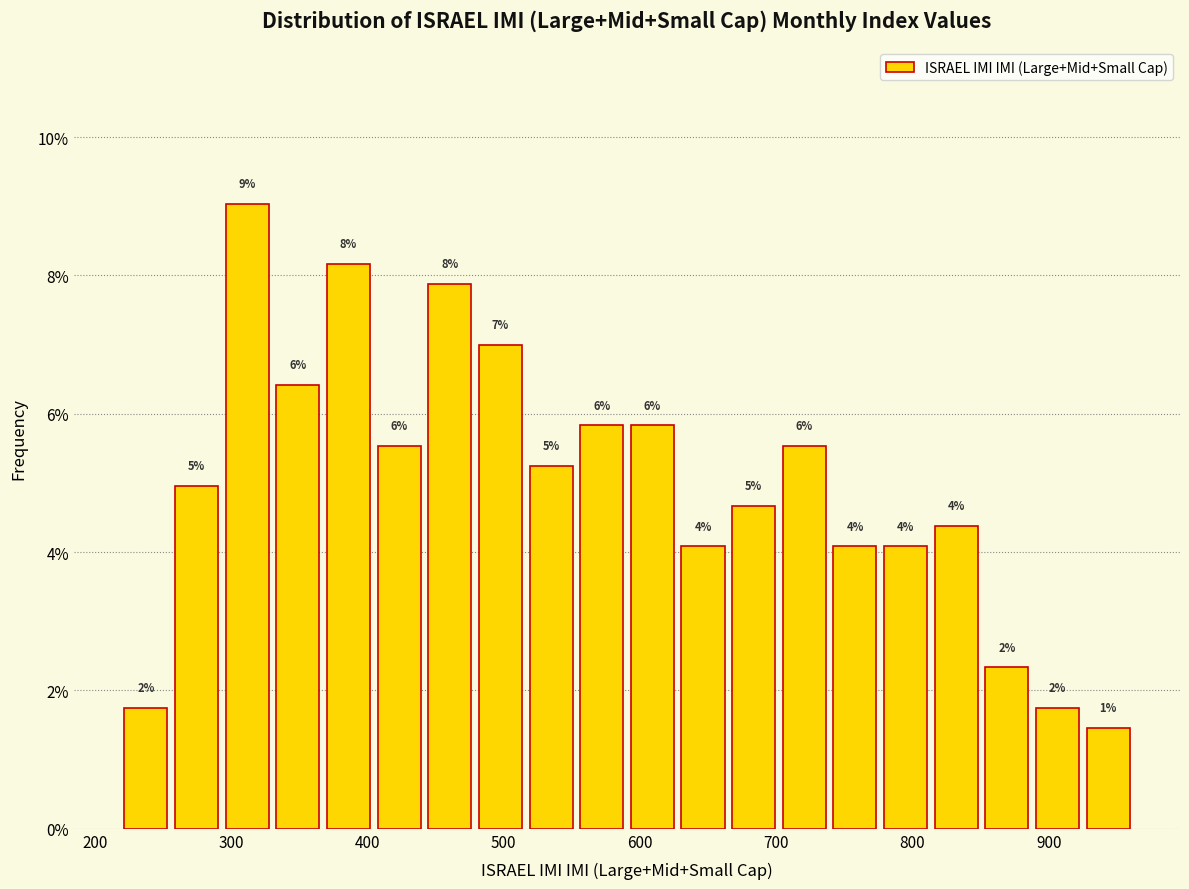

Around what value on the x-axis is the tallest bar? Give the approximate position of its centre, as read against the axis.

310